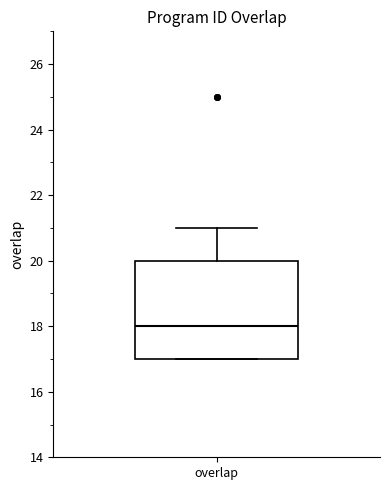

Read this box plot against the y-axis: the position of the median line, the range covered by the box, and the ends of both whiskers. The values are not printed on the chart, so give them approximately, as read against the axis.

median 18, box 17 to 20, whiskers 17 to 21